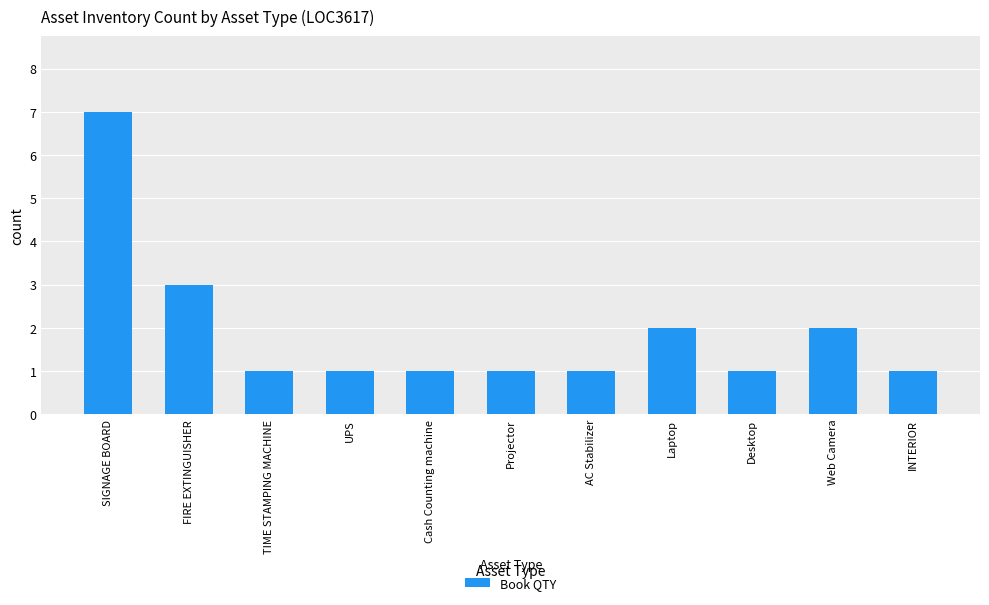

What is the minimum value shown in the chart?

1